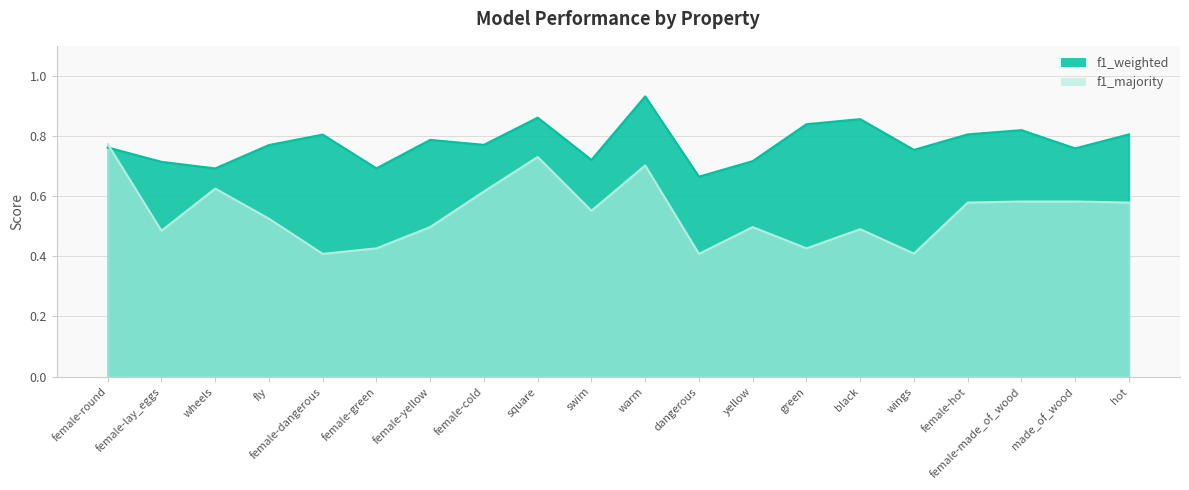

Is it true that f1_weighted equals 1.2 at female-green?

False